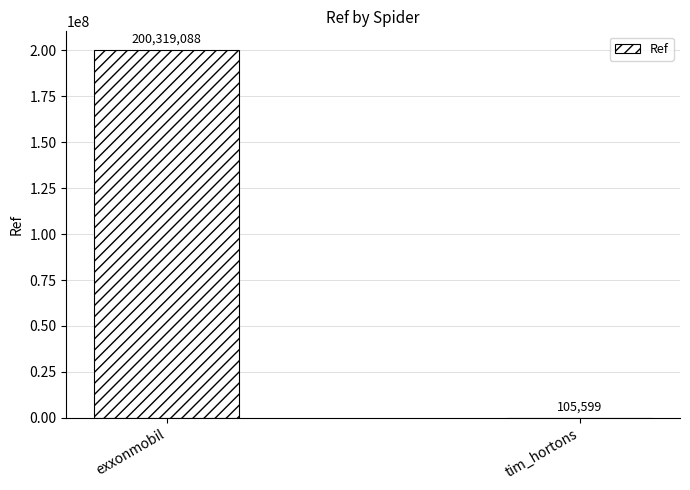

Count the values in the range 105599 to 200319088.

2